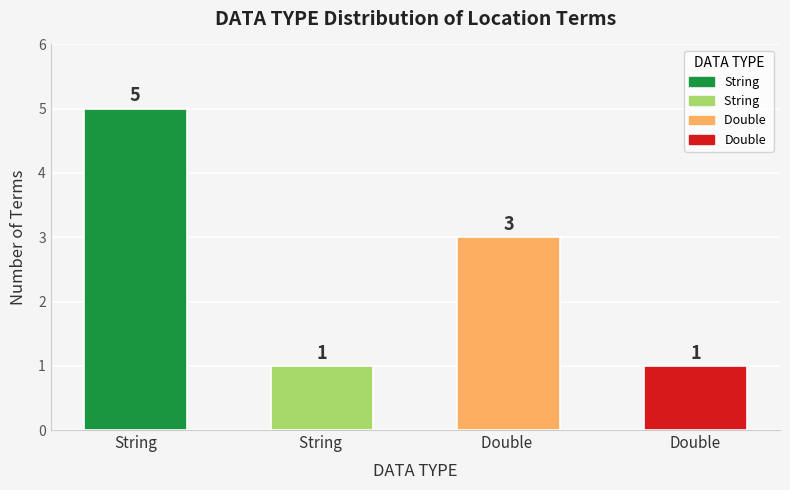

What is the ratio of the value at String  to the value at Double?

1.0